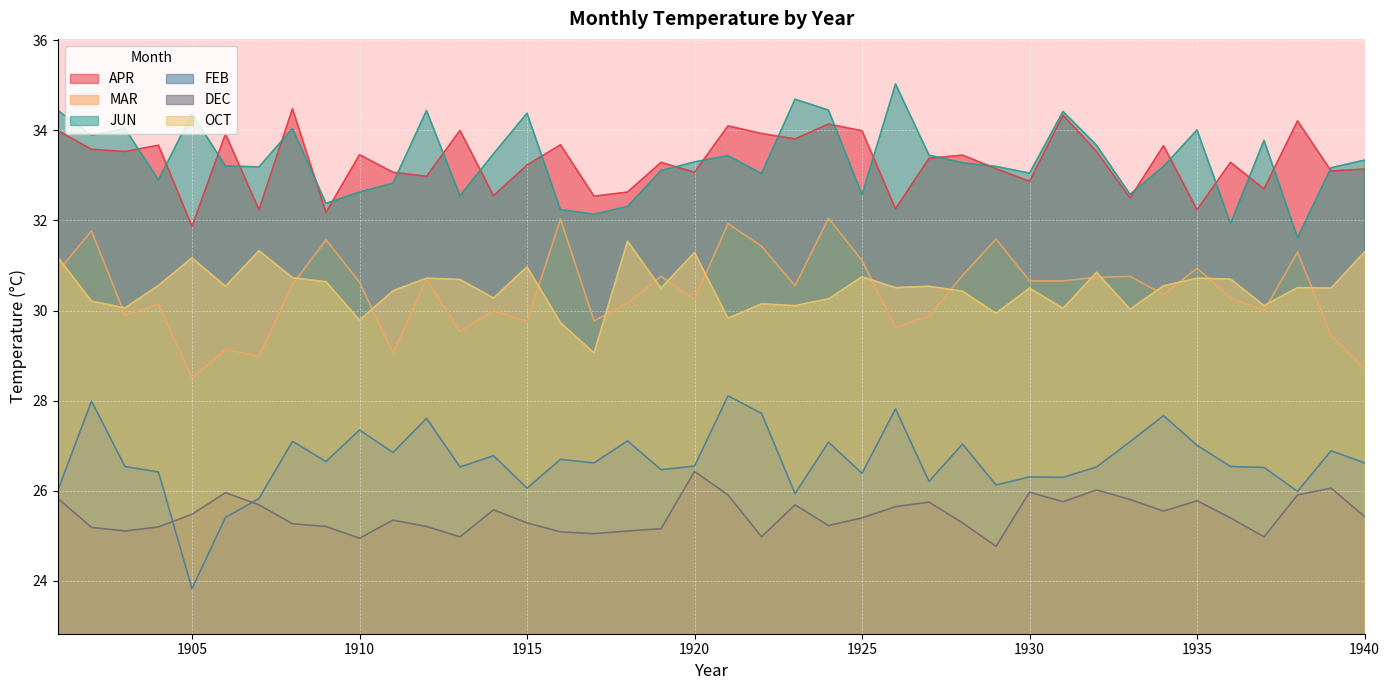

Reading right to left, transcribe all the data shown in this chart.

APR: 1940=33.1	1939=33.1	1938=34.2	1937=32.7	1936=33.3	1935=32.2	1934=33.7	1933=32.5	1932=33.5	1931=34.3	1930=32.9	1929=33.1	1928=33.5	1927=33.4	1926=32.3	1925=34.0	1924=34.1	1923=33.8	1922=33.9	1921=34.1	1920=33.1	1919=33.3	1918=32.6	1917=32.5	1916=33.7	1915=33.2	1914=32.5	1913=34.0	1912=33.0	1911=33.1	1910=33.5	1909=32.2	1908=34.5	1907=32.2	1906=33.9	1905=31.9	1904=33.7	1903=33.5	1902=33.6	1901=34.0
MAR: 1940=28.7	1939=29.4	1938=31.3	1937=30.0	1936=30.3	1935=30.9	1934=30.4	1933=30.8	1932=30.7	1931=30.7	1930=30.7	1929=31.6	1928=30.8	1927=29.9	1926=29.6	1925=31.1	1924=32.0	1923=30.6	1922=31.4	1921=31.9	1920=30.2	1919=30.8	1918=30.2	1917=29.8	1916=32.0	1915=29.8	1914=30.0	1913=29.5	1912=30.7	1911=29.1	1910=30.6	1909=31.6	1908=30.6	1907=29.0	1906=29.1	1905=28.5	1904=30.1	1903=29.9	1902=31.8	1901=30.9
JUN: 1940=33.3	1939=33.2	1938=31.6	1937=33.8	1936=31.9	1935=34.0	1934=33.2	1933=32.6	1932=33.7	1931=34.4	1930=33.0	1929=33.2	1928=33.3	1927=33.5	1926=35.0	1925=32.6	1924=34.5	1923=34.7	1922=33.0	1921=33.4	1920=33.3	1919=33.1	1918=32.3	1917=32.1	1916=32.2	1915=34.4	1914=33.5	1913=32.5	1912=34.4	1911=32.8	1910=32.6	1909=32.4	1908=34.0	1907=33.2	1906=33.2	1905=34.4	1904=32.9	1903=34.0	1902=33.9	1901=34.4
FEB: 1940=26.6	1939=26.9	1938=26.0	1937=26.5	1936=26.5	1935=27.0	1934=27.7	1933=27.1	1932=26.5	1931=26.3	1930=26.3	1929=26.1	1928=27.0	1927=26.2	1926=27.8	1925=26.4	1924=27.1	1923=25.9	1922=27.7	1921=28.1	1920=26.6	1919=26.5	1918=27.1	1917=26.6	1916=26.7	1915=26.1	1914=26.8	1913=26.5	1912=27.6	1911=26.9	1910=27.4	1909=26.6	1908=27.1	1907=25.8	1906=25.4	1905=23.8	1904=26.4	1903=26.5	1902=28.0	1901=26.0
DEC: 1940=25.4	1939=26.1	1938=25.9	1937=25.0	1936=25.4	1935=25.8	1934=25.6	1933=25.8	1932=26.0	1931=25.8	1930=26.0	1929=24.8	1928=25.3	1927=25.8	1926=25.6	1925=25.4	1924=25.2	1923=25.7	1922=25.0	1921=25.9	1920=26.4	1919=25.2	1918=25.1	1917=25.1	1916=25.1	1915=25.3	1914=25.6	1913=25.0	1912=25.2	1911=25.4	1910=24.9	1909=25.2	1908=25.3	1907=25.7	1906=26.0	1905=25.5	1904=25.2	1903=25.1	1902=25.2	1901=25.8
OCT: 1940=31.3	1939=30.5	1938=30.5	1937=30.1	1936=30.7	1935=30.7	1934=30.6	1933=30.0	1932=30.9	1931=30.1	1930=30.5	1929=29.9	1928=30.4	1927=30.5	1926=30.5	1925=30.8	1924=30.3	1923=30.1	1922=30.1	1921=29.8	1920=31.3	1919=30.5	1918=31.5	1917=29.1	1916=29.7	1915=31.0	1914=30.3	1913=30.7	1912=30.7	1911=30.4	1910=29.8	1909=30.6	1908=30.7	1907=31.3	1906=30.5	1905=31.2	1904=30.6	1903=30.1	1902=30.2	1901=31.2